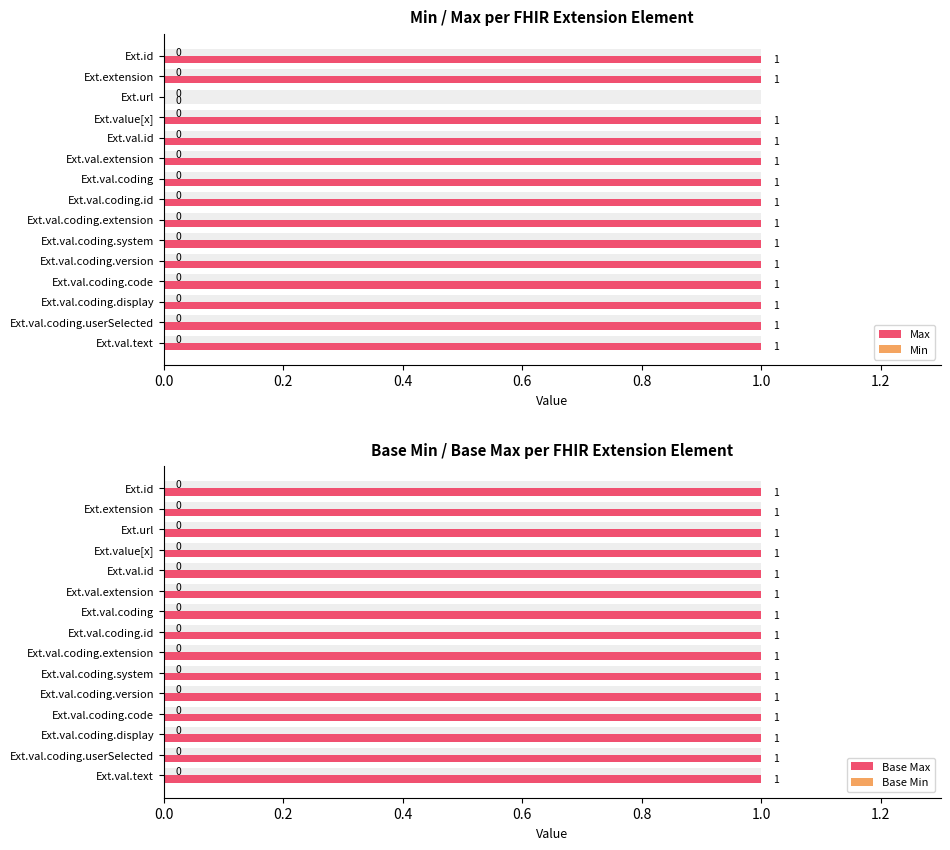

Between Ext.val.text and Ext.val.coding.code, which is larger?

Ext.val.text